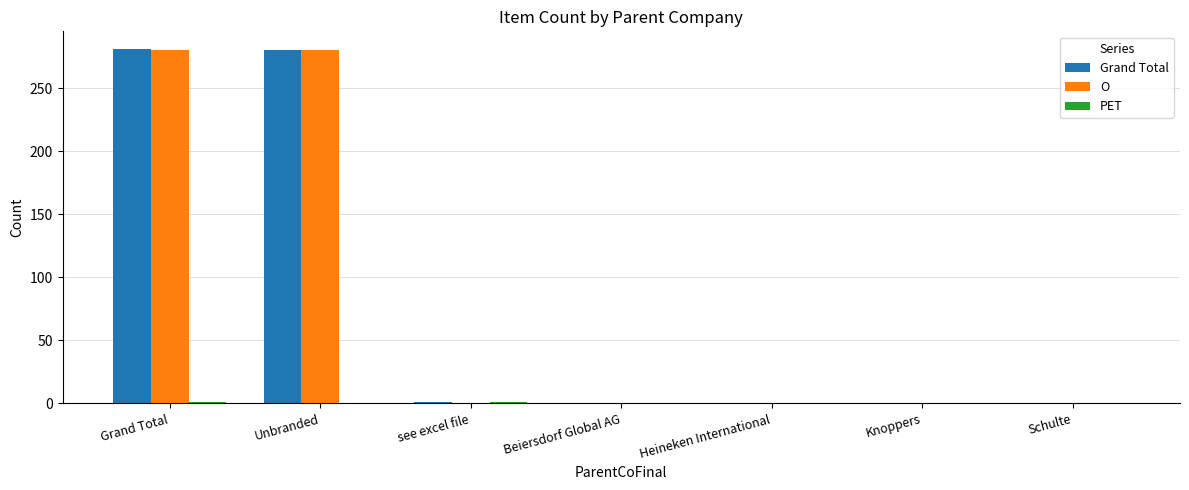

The Grand Total series shows -126 at Knoppers. True or false?

False